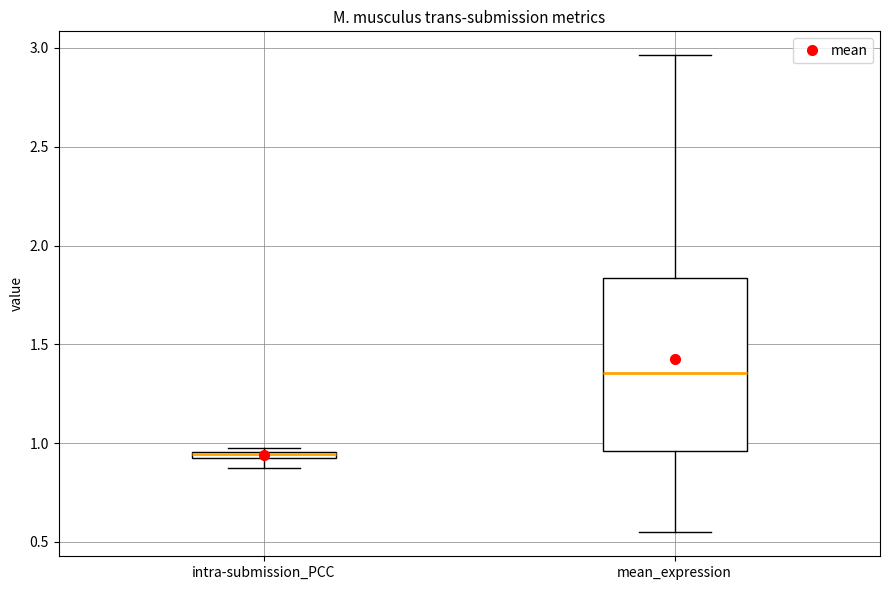

Which box is the tallest, from its lower edge to its upper edge?

mean_expression